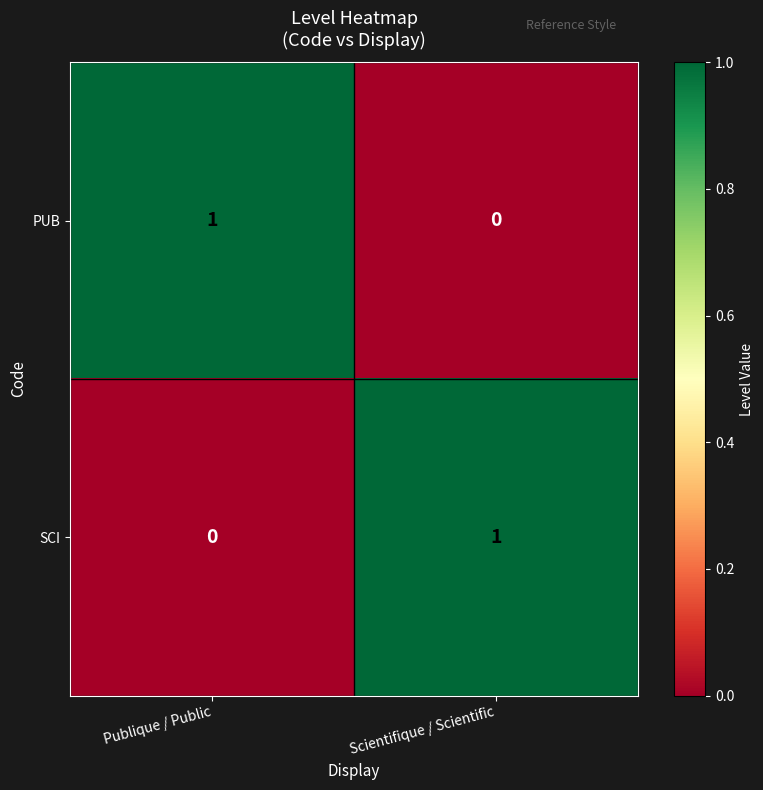

How many data points does each series have?

2